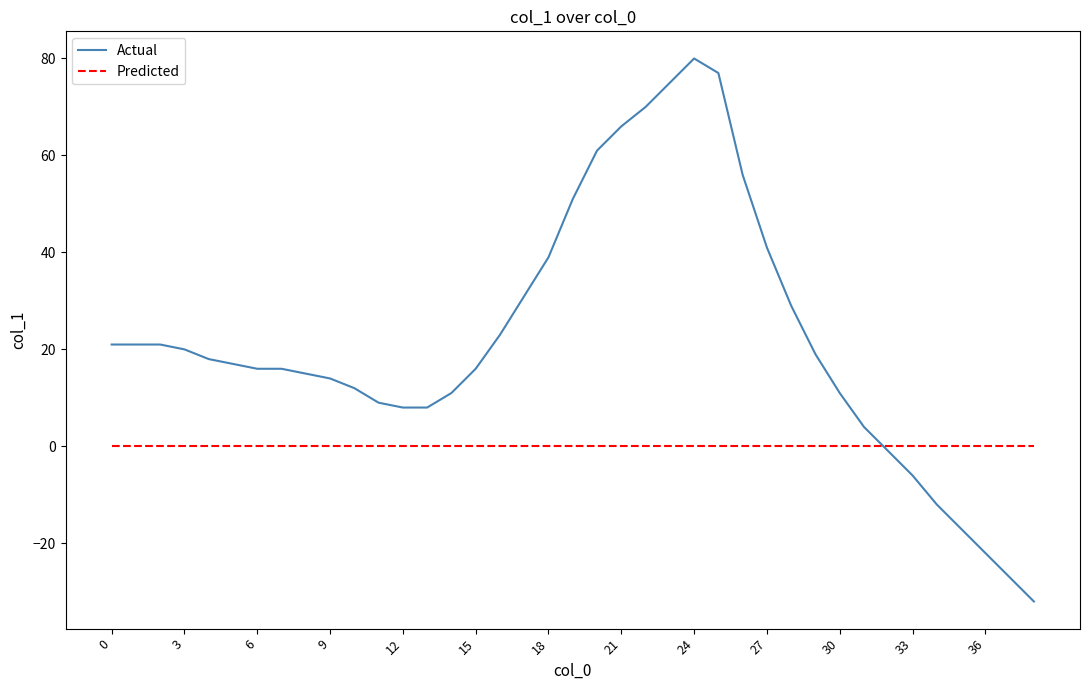

Rank the series by their maximum value, from lowest to highest.

Predicted, Actual